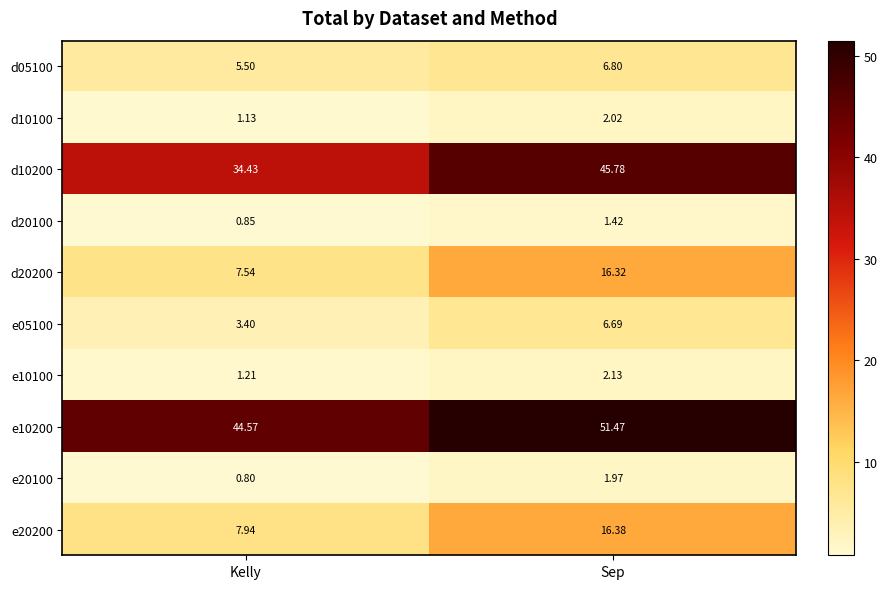

How many data points in e10200 are less than 51?

1